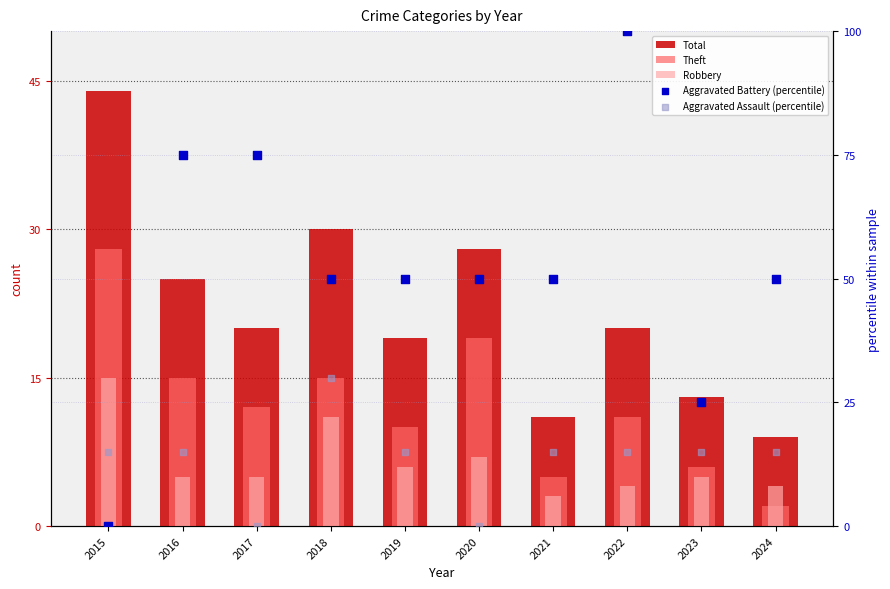

What are all the series names shown in the legend?

Total, Theft, Robbery, Aggravated Battery (percentile), Aggravated Assault (percentile)